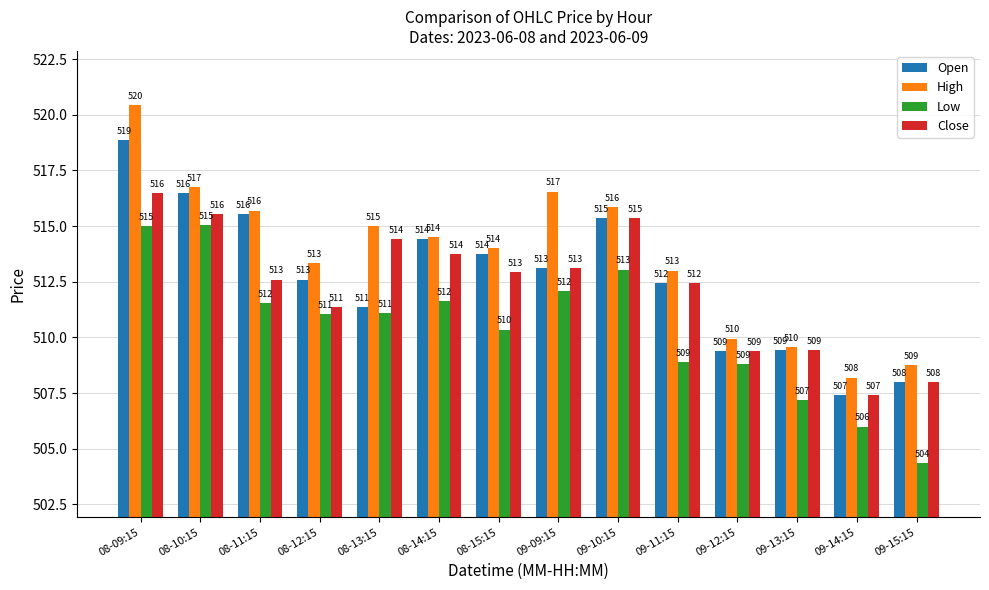

List the series in order of their peak value, lowest first.

Low, Close, Open, High